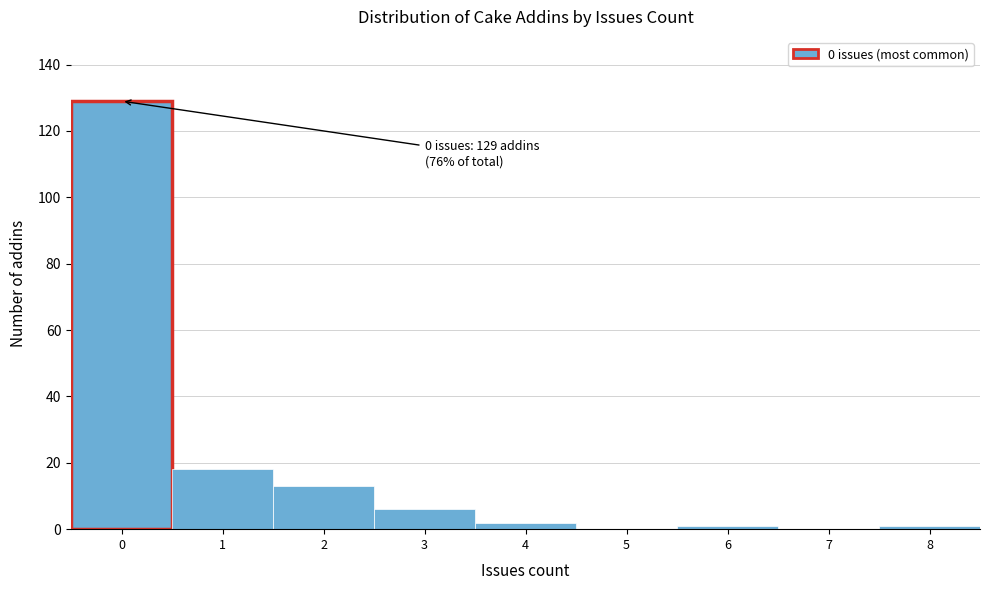

Over which range of the x-axis is the bar tallest?

-0.5 to 0.5